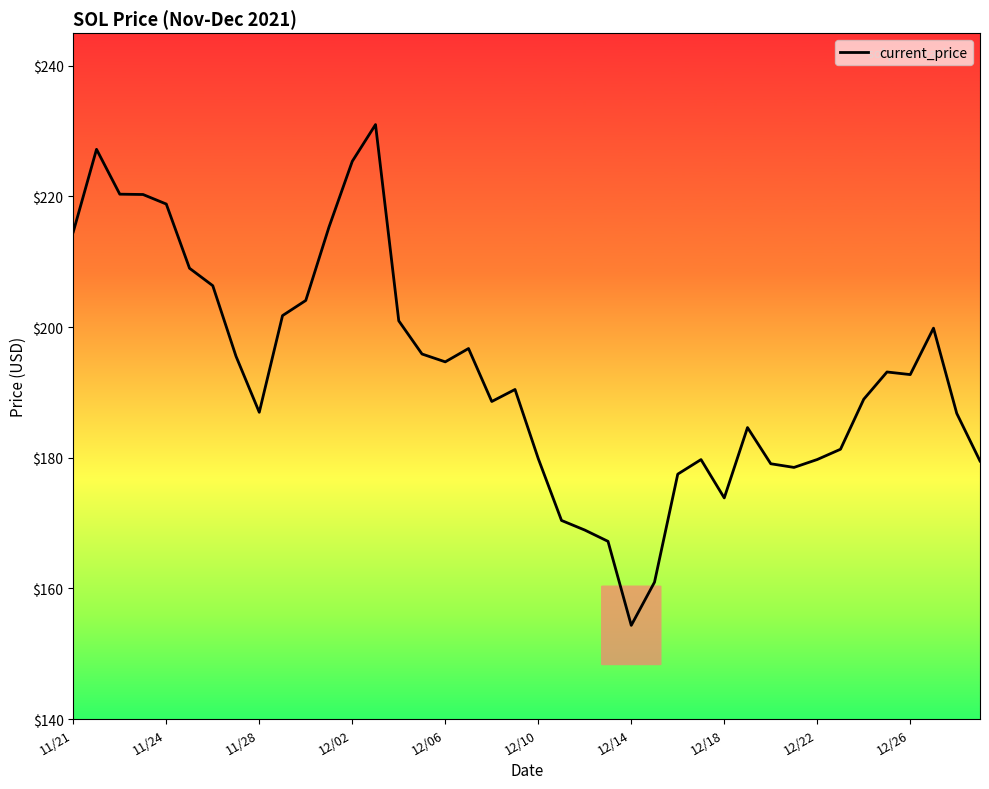

What is the smallest value displayed?

154.3